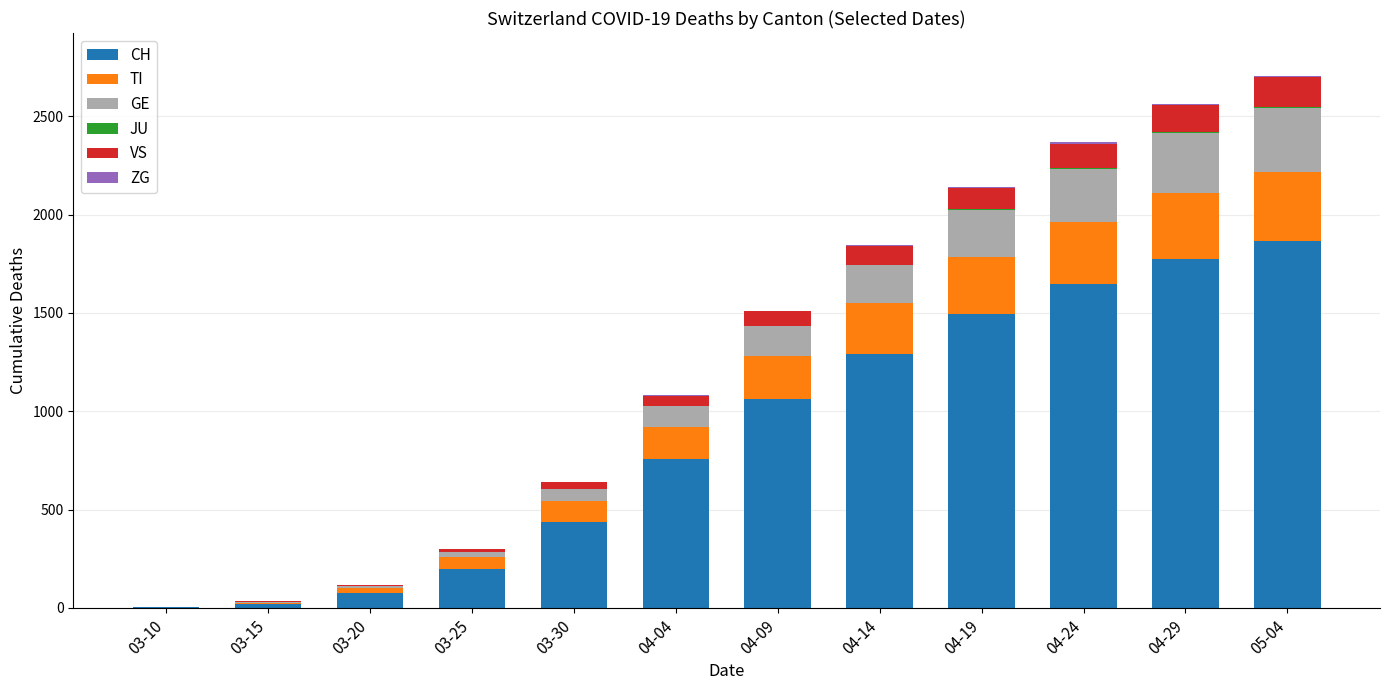

What is the label of the 9th bar from the right?

03-25